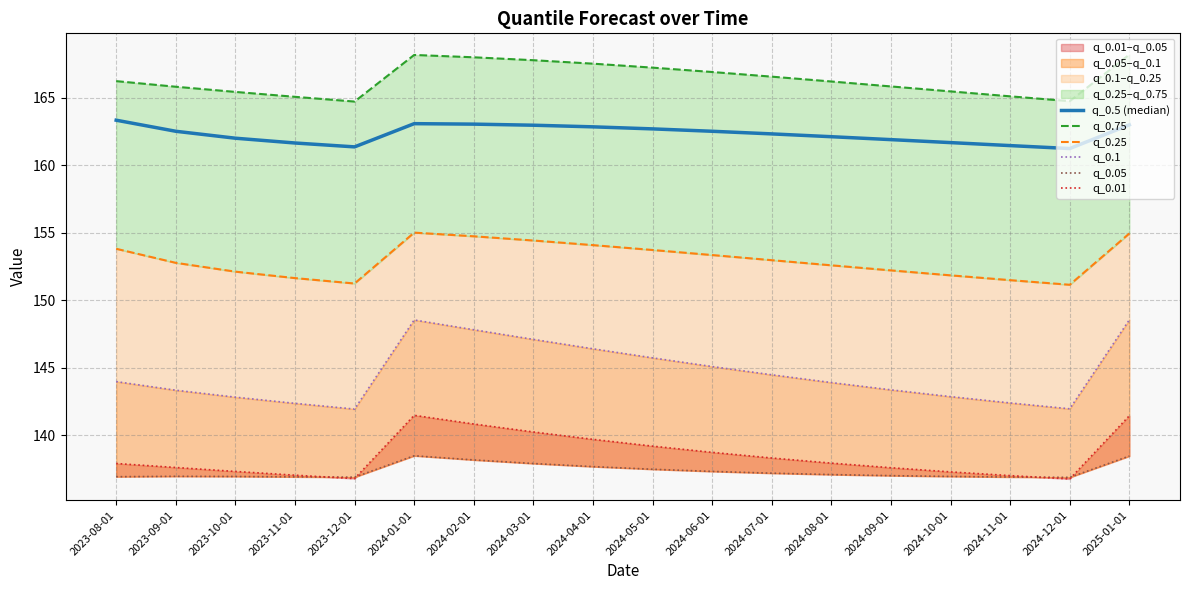

Reading right to left, what are all the values shown in this chart?

q_0.5 (median): 2025-01-01=163.0	2024-12-01=161.2	2024-11-01=161.4	2024-10-01=161.7	2024-09-01=161.9	2024-08-01=162.1	2024-07-01=162.3	2024-06-01=162.5	2024-05-01=162.7	2024-04-01=162.8	2024-03-01=163.0	2024-02-01=163.0	2024-01-01=163.1	2023-12-01=161.4	2023-11-01=161.6	2023-10-01=162.0	2023-09-01=162.5	2023-08-01=163.3
q_0.75: 2025-01-01=168.2	2024-12-01=164.7	2024-11-01=165.1	2024-10-01=165.5	2024-09-01=165.8	2024-08-01=166.2	2024-07-01=166.6	2024-06-01=166.9	2024-05-01=167.2	2024-04-01=167.5	2024-03-01=167.8	2024-02-01=168.0	2024-01-01=168.2	2023-12-01=164.7	2023-11-01=165.1	2023-10-01=165.4	2023-09-01=165.8	2023-08-01=166.2
q_0.25: 2025-01-01=154.9	2024-12-01=151.1	2024-11-01=151.5	2024-10-01=151.8	2024-09-01=152.2	2024-08-01=152.6	2024-07-01=153.0	2024-06-01=153.3	2024-05-01=153.7	2024-04-01=154.1	2024-03-01=154.4	2024-02-01=154.7	2024-01-01=155.0	2023-12-01=151.2	2023-11-01=151.6	2023-10-01=152.1	2023-09-01=152.8	2023-08-01=153.8
q_0.1: 2025-01-01=148.5	2024-12-01=141.9	2024-11-01=142.4	2024-10-01=142.8	2024-09-01=143.3	2024-08-01=143.9	2024-07-01=144.5	2024-06-01=145.1	2024-05-01=145.7	2024-04-01=146.4	2024-03-01=147.1	2024-02-01=147.8	2024-01-01=148.5	2023-12-01=141.9	2023-11-01=142.3	2023-10-01=142.8	2023-09-01=143.3	2023-08-01=144.0
q_0.05: 2025-01-01=138.4	2024-12-01=136.9	2024-11-01=136.9	2024-10-01=136.9	2024-09-01=137.0	2024-08-01=137.1	2024-07-01=137.2	2024-06-01=137.3	2024-05-01=137.5	2024-04-01=137.7	2024-03-01=137.9	2024-02-01=138.2	2024-01-01=138.5	2023-12-01=136.9	2023-11-01=136.9	2023-10-01=136.9	2023-09-01=136.9	2023-08-01=136.9
q_0.01: 2025-01-01=141.4	2024-12-01=136.7	2024-11-01=137.0	2024-10-01=137.3	2024-09-01=137.6	2024-08-01=137.9	2024-07-01=138.3	2024-06-01=138.7	2024-05-01=139.2	2024-04-01=139.7	2024-03-01=140.2	2024-02-01=140.8	2024-01-01=141.5	2023-12-01=136.8	2023-11-01=137.0	2023-10-01=137.3	2023-09-01=137.6	2023-08-01=137.9